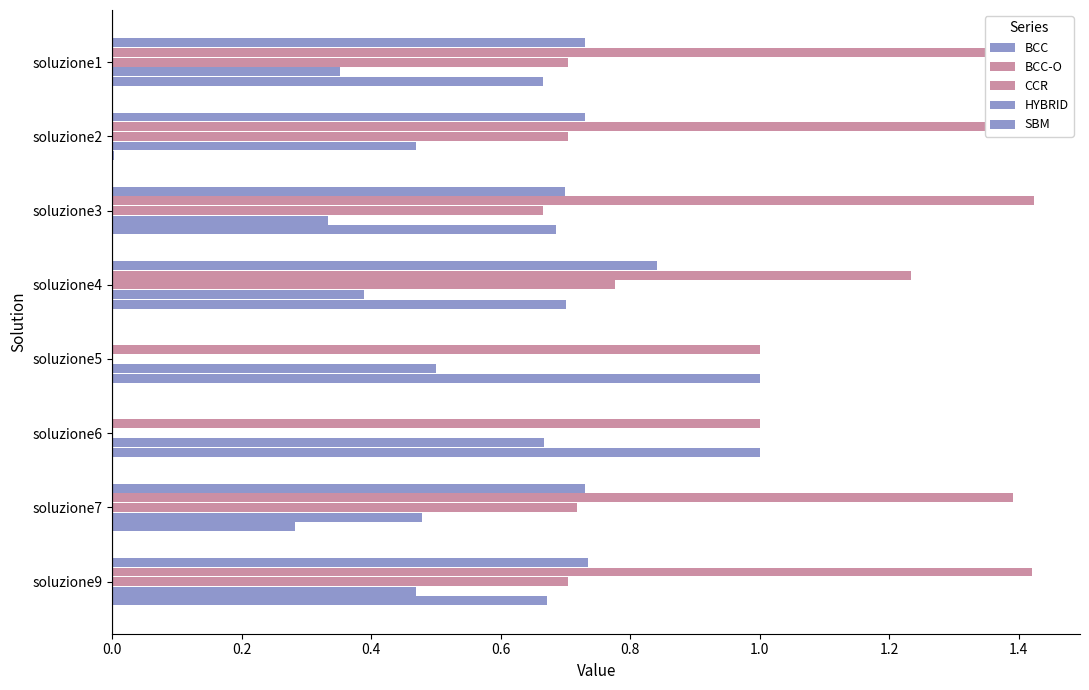

What is the sum of all BCC-O values?

10.3